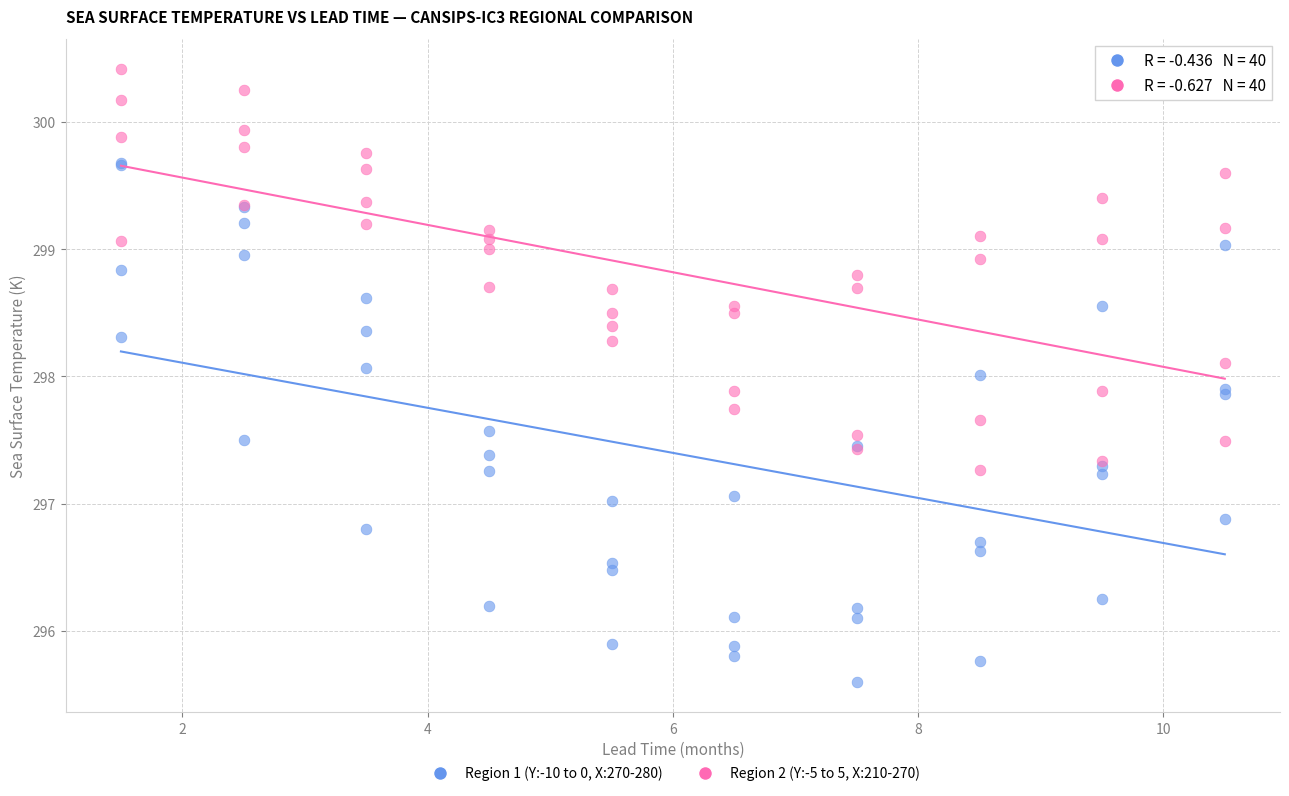

Which series has the largest Y range (max minus min)?

Region 1 (Y:-10 to 0, X:270-280)